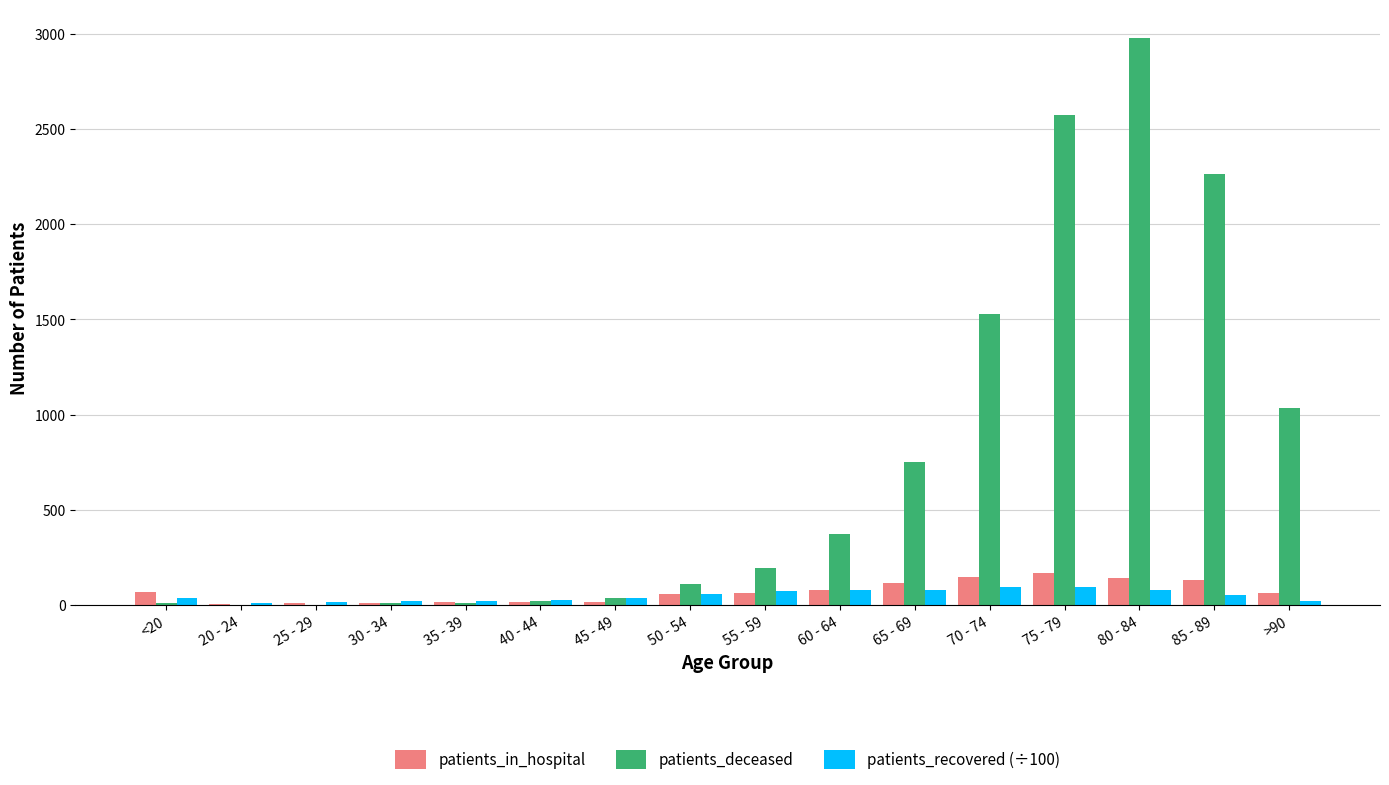

What is the difference between the patients_deceased values at 25 - 29 and 55 - 59?

191.0